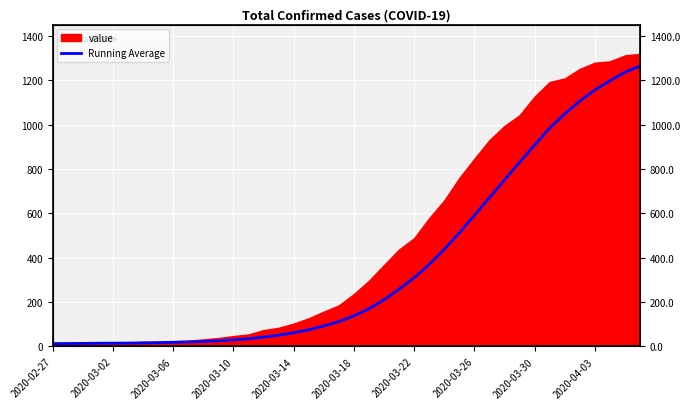

What is the minimum value shown in the chart?

13.0